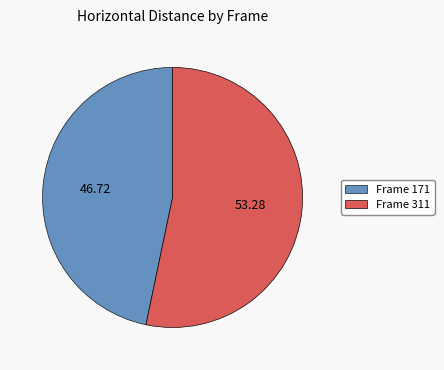

Rank the categories by value from highest to lowest.

Frame 311, Frame 171